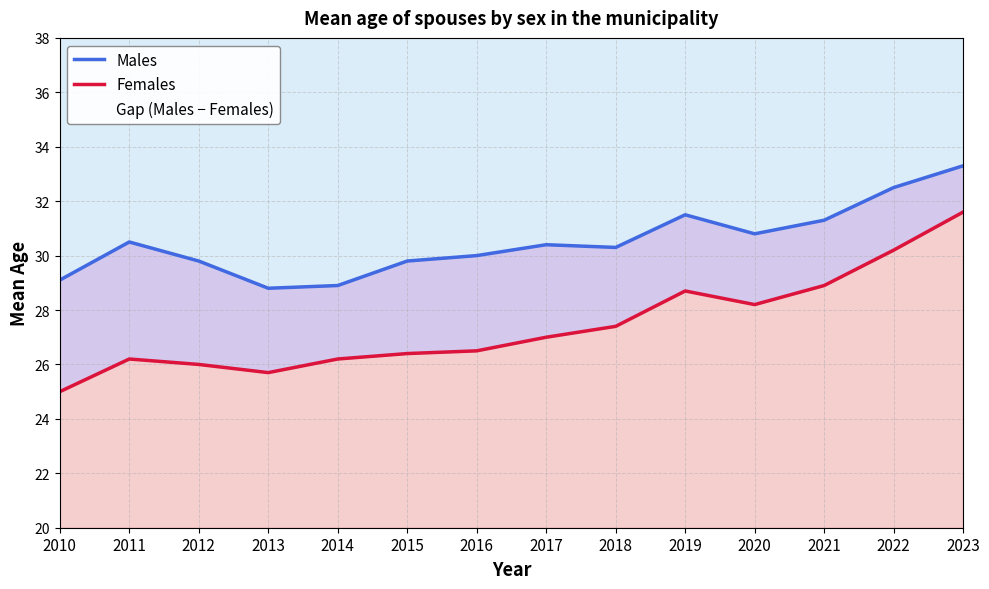

Where does the Males series first go above 30?

2011